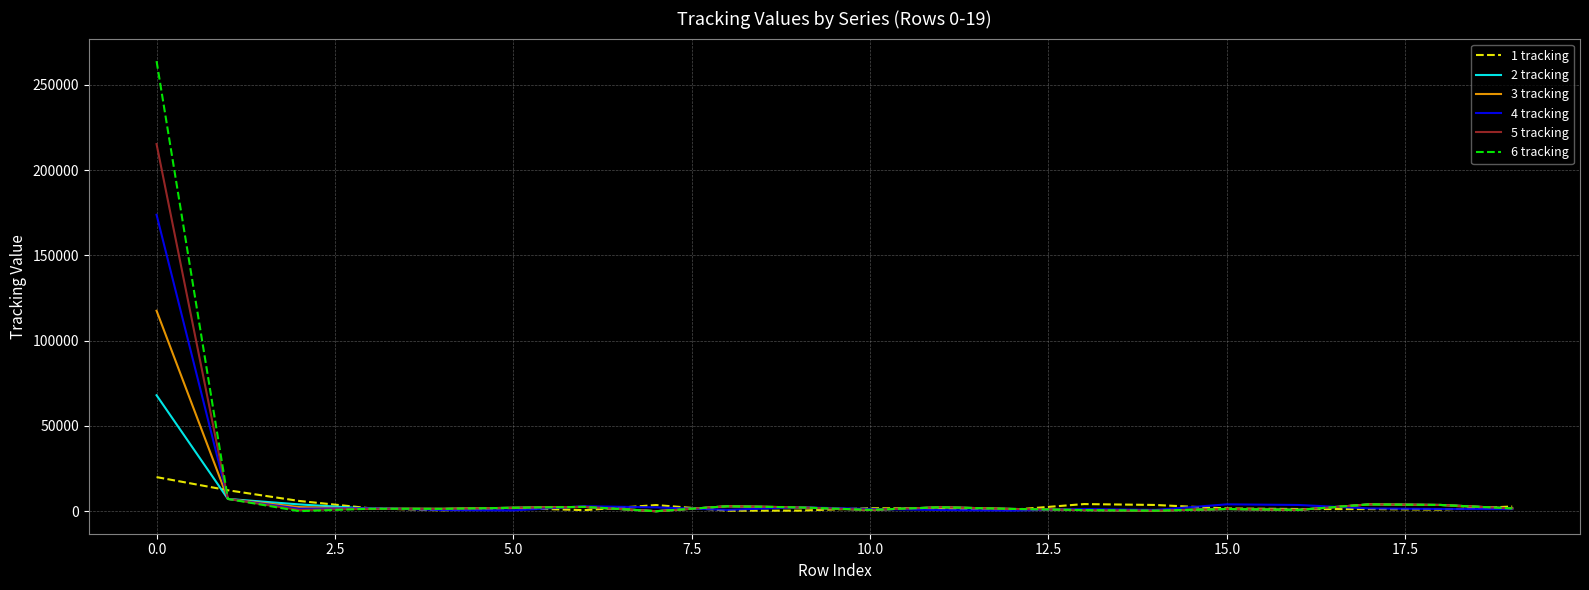

List the series in order of their peak value, lowest first.

1 tracking, 2 tracking, 3 tracking, 4 tracking, 5 tracking, 6 tracking